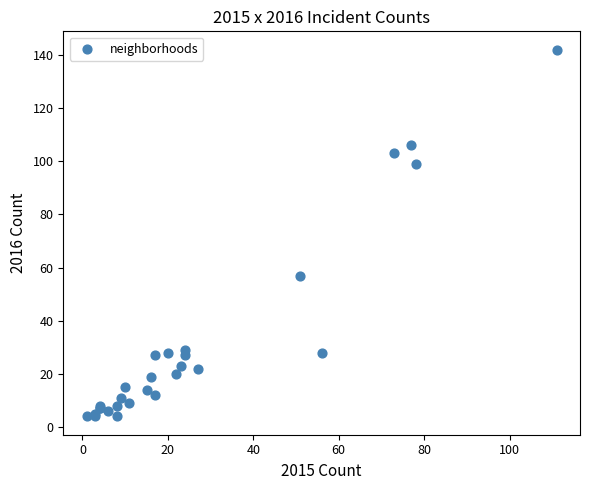

What Y value in the scatter plot is closest to 73?

57